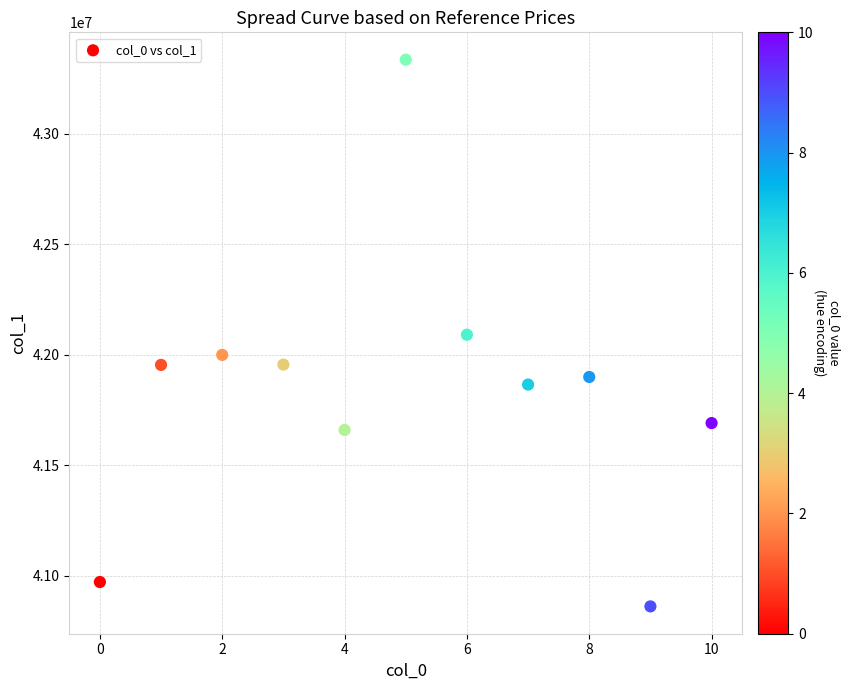

What is the range of Y values (max minus min)?

2473083